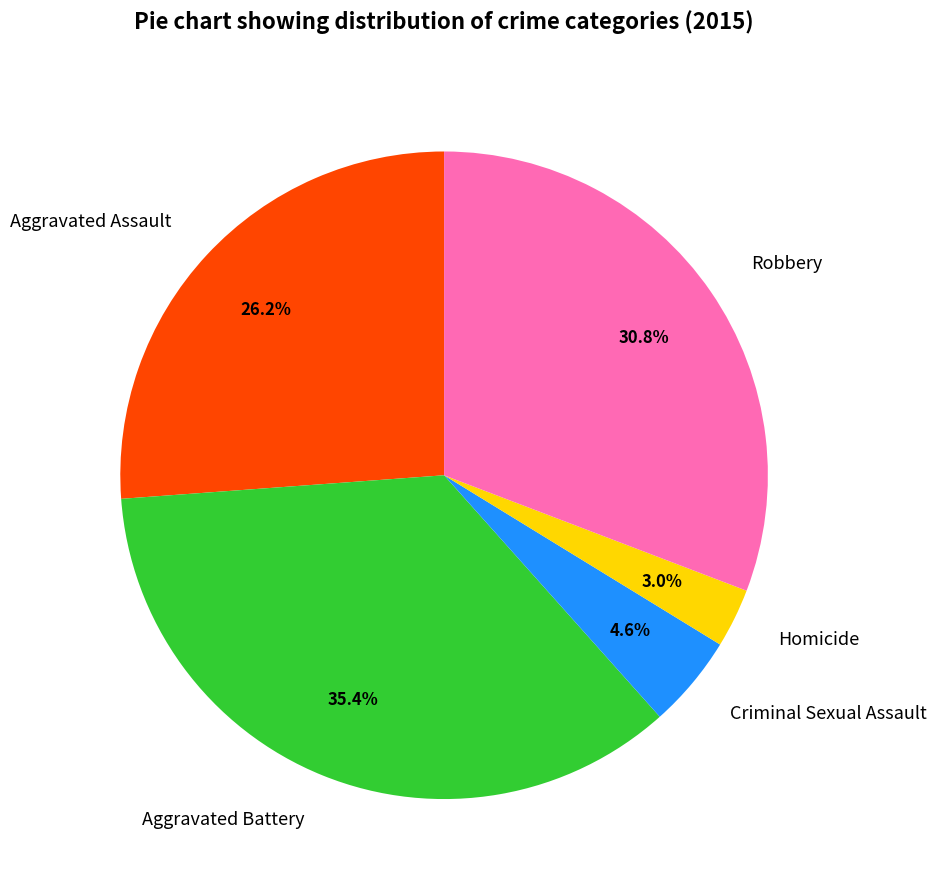

To the nearest percent, what is the combined percentage of Criminal Sexual Assault and Aggravated Assault?

31%